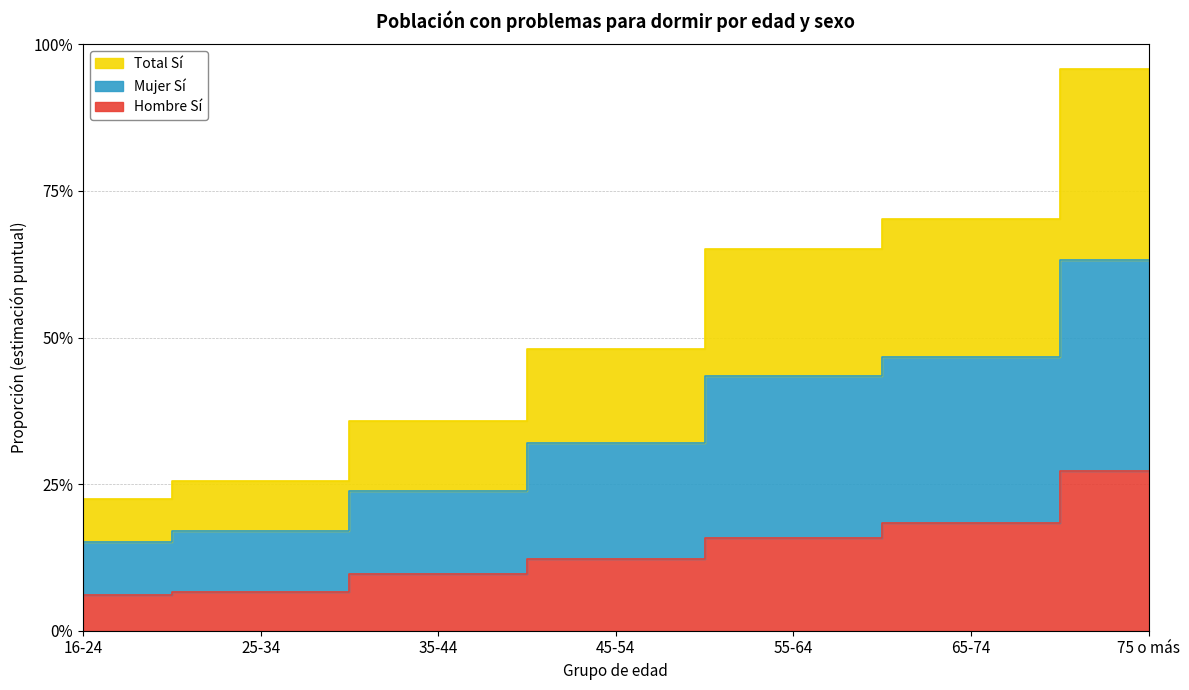

Rank the series at 16-24 from highest to lowest value.

Total Sí, Mujer Sí, Hombre Sí